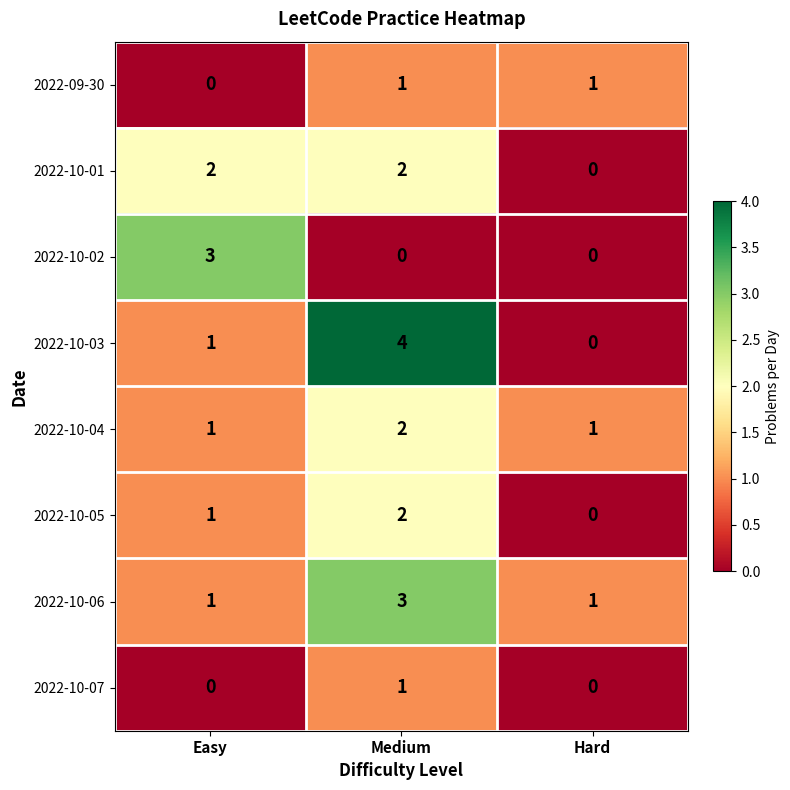

At which label does 2022-09-30 reach its minimum?

Easy